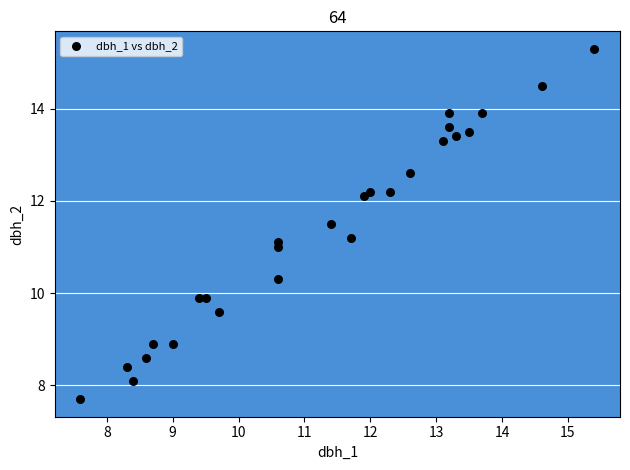

What is the range of Y values (max minus min)?

7.6